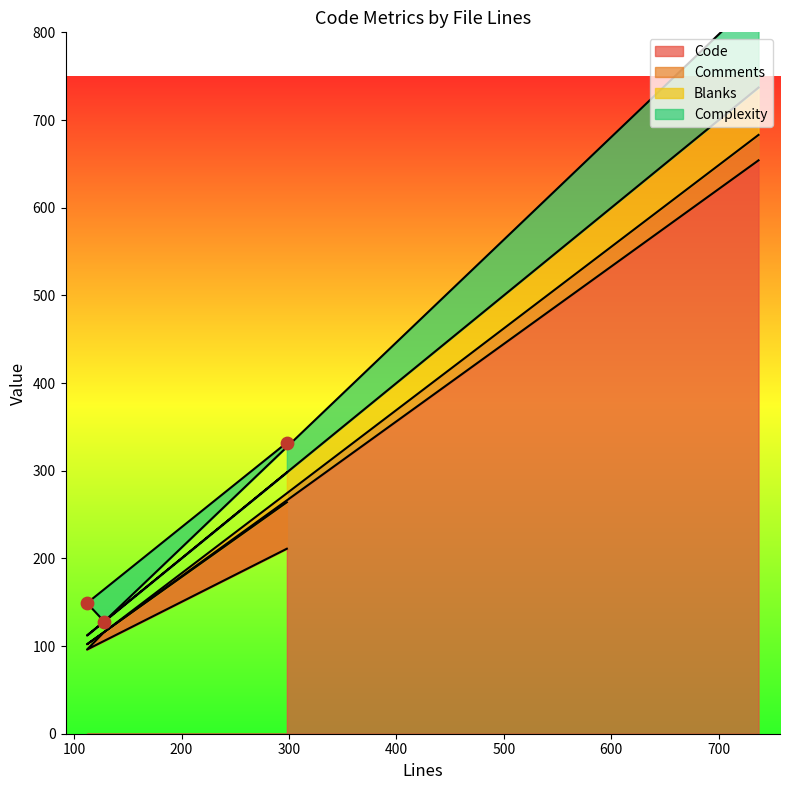

What is the total value across all series at 128?

360